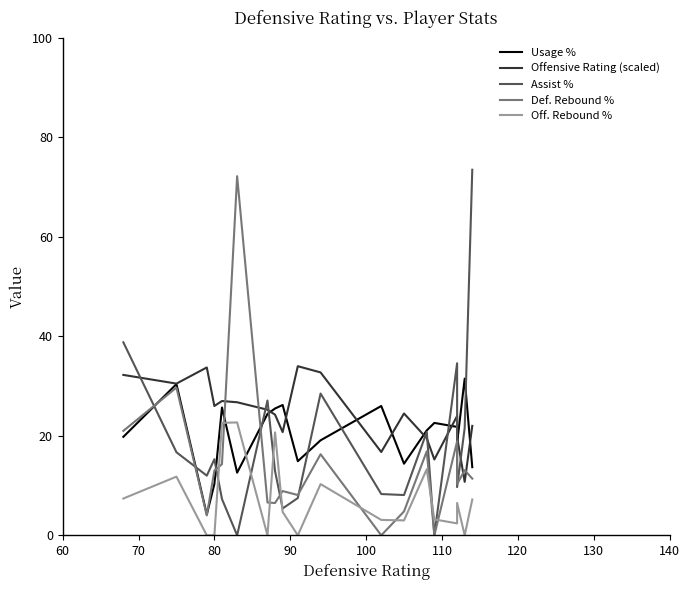

Does the chart display data point markers on the line(s)?

No